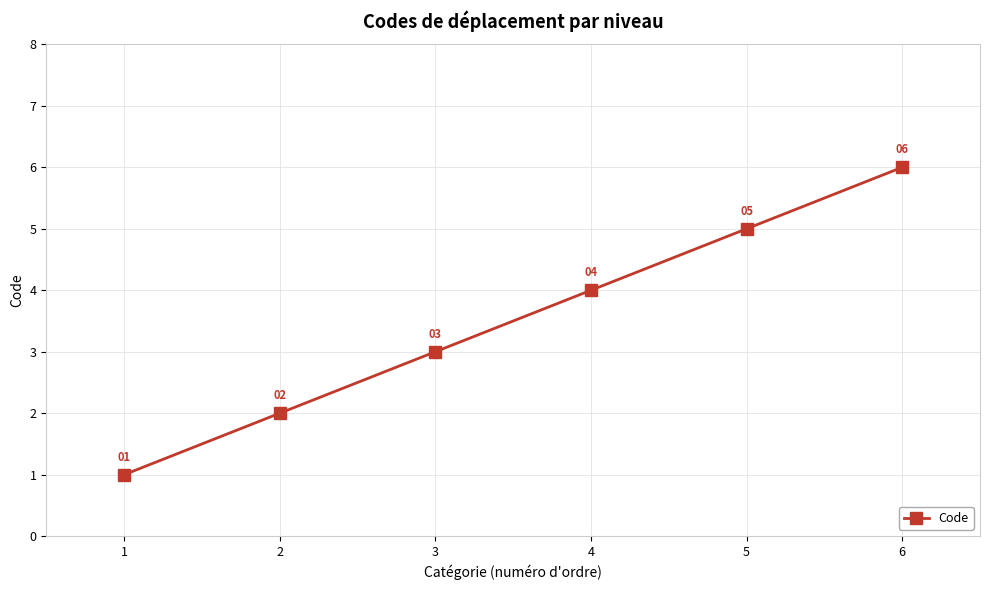

What is the average value?

4